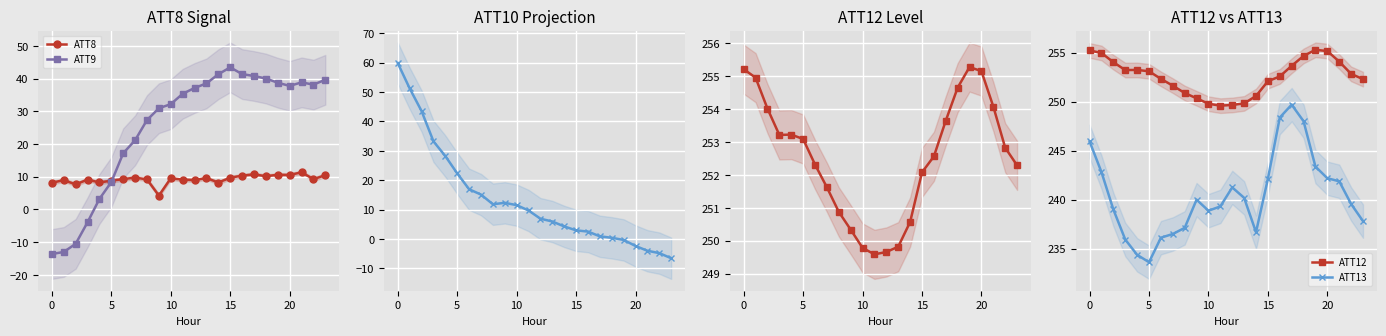

List the series in order of their peak value, highest first.

ATT12, ATT13, ATT10, ATT9, ATT8